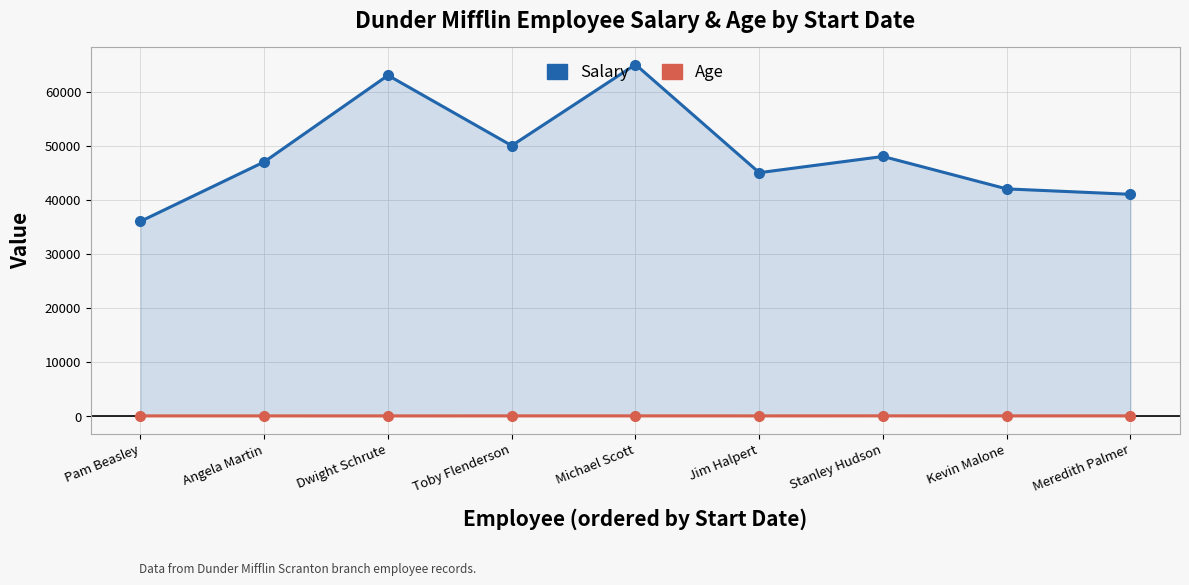

At which label does Salary reach its peak?

Michael Scott